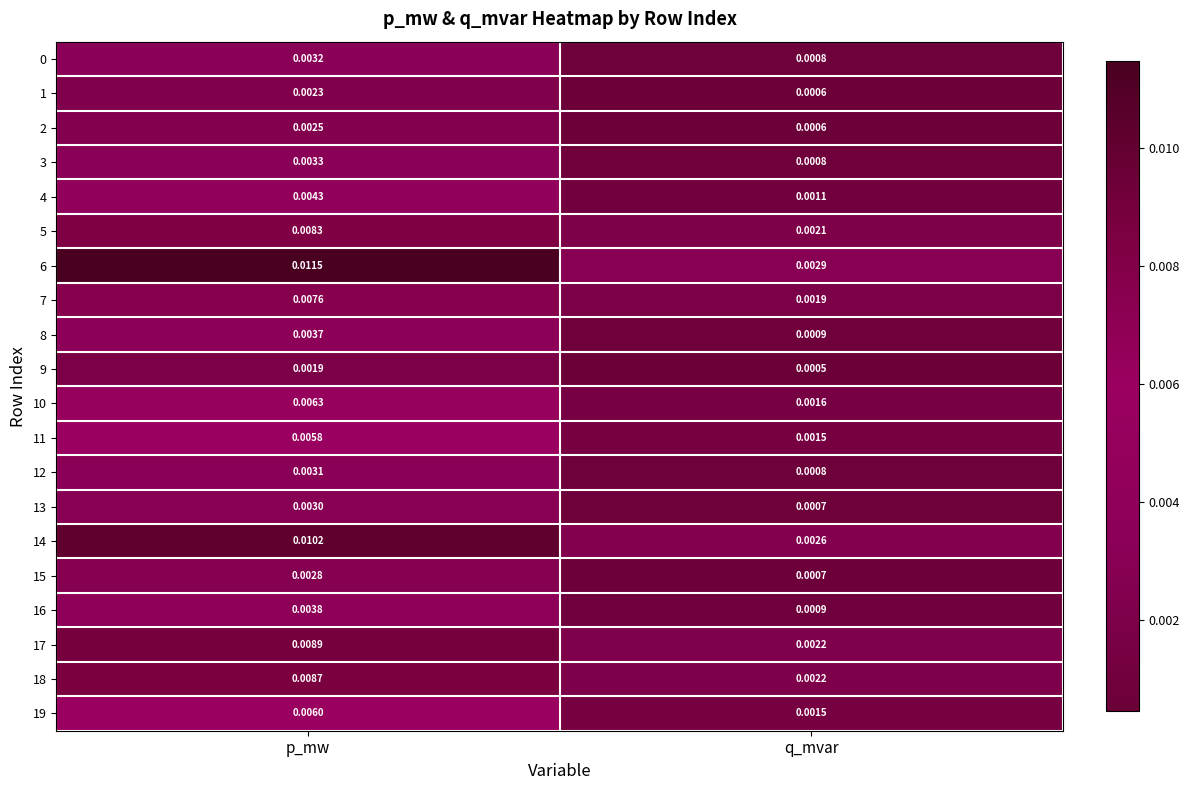

List the labels in order of 4 value, smallest first.

q_mvar, p_mw